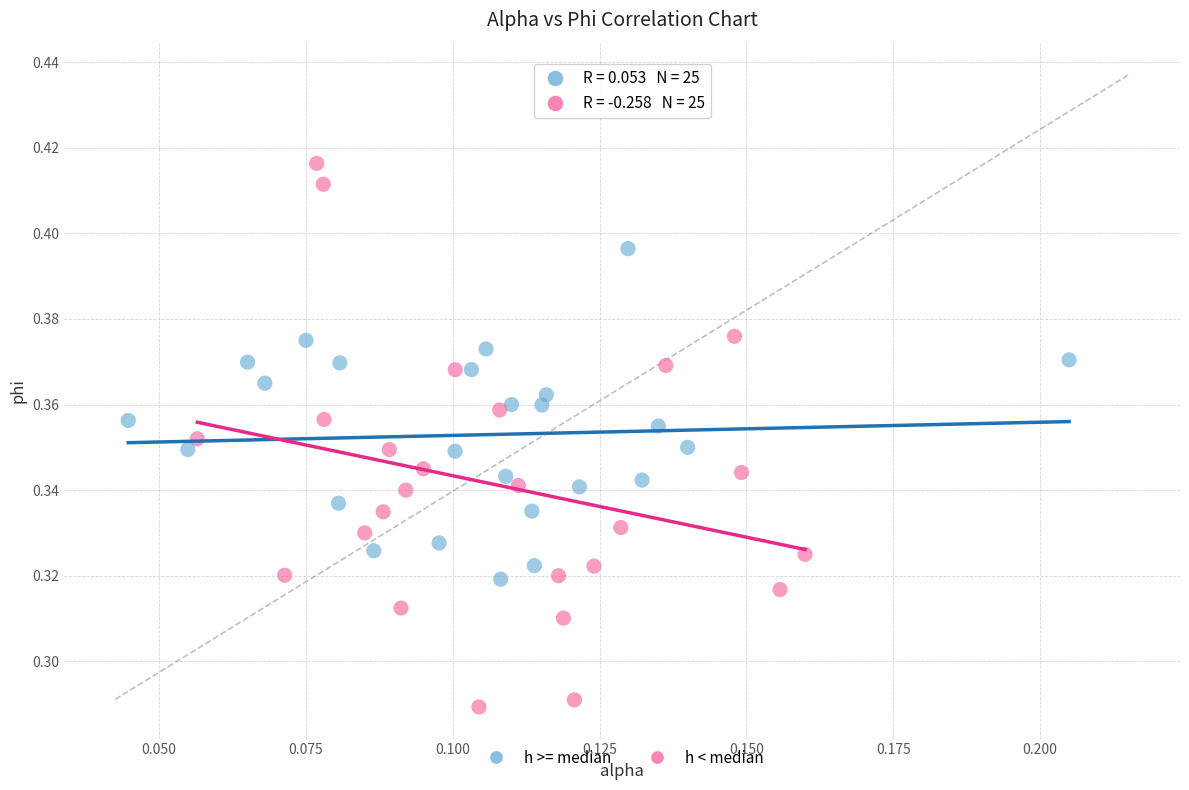

Which series contains the highest Y value?

h < median